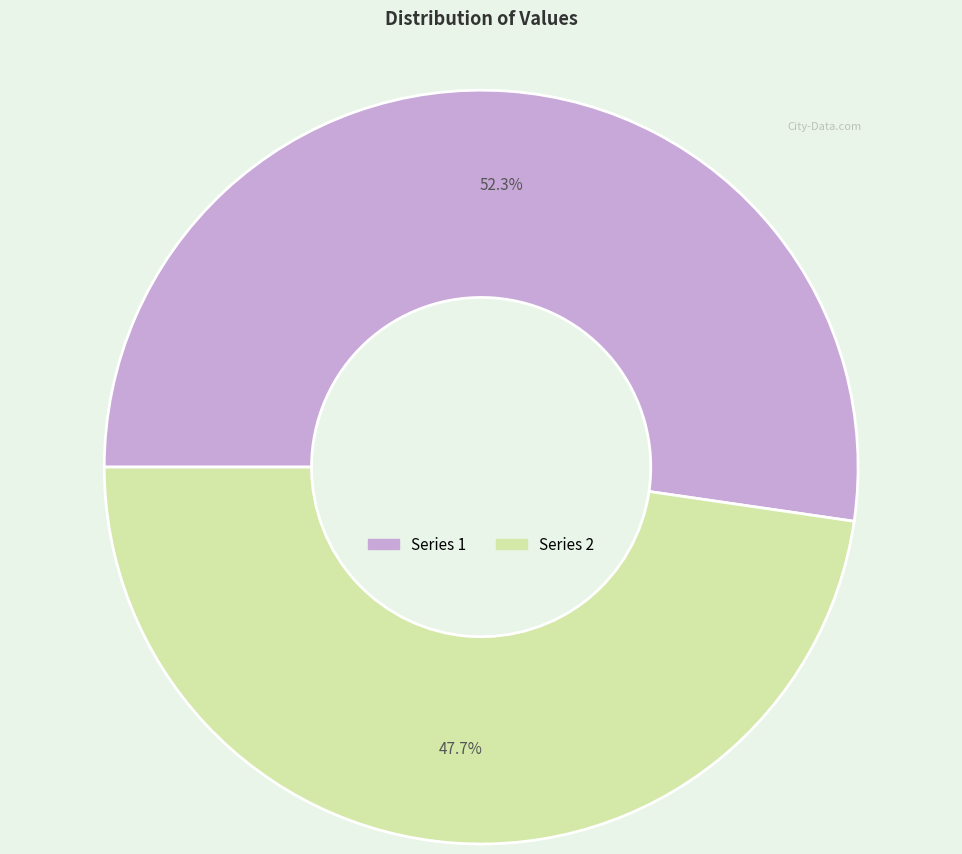

Does any single category account for the majority?

Yes